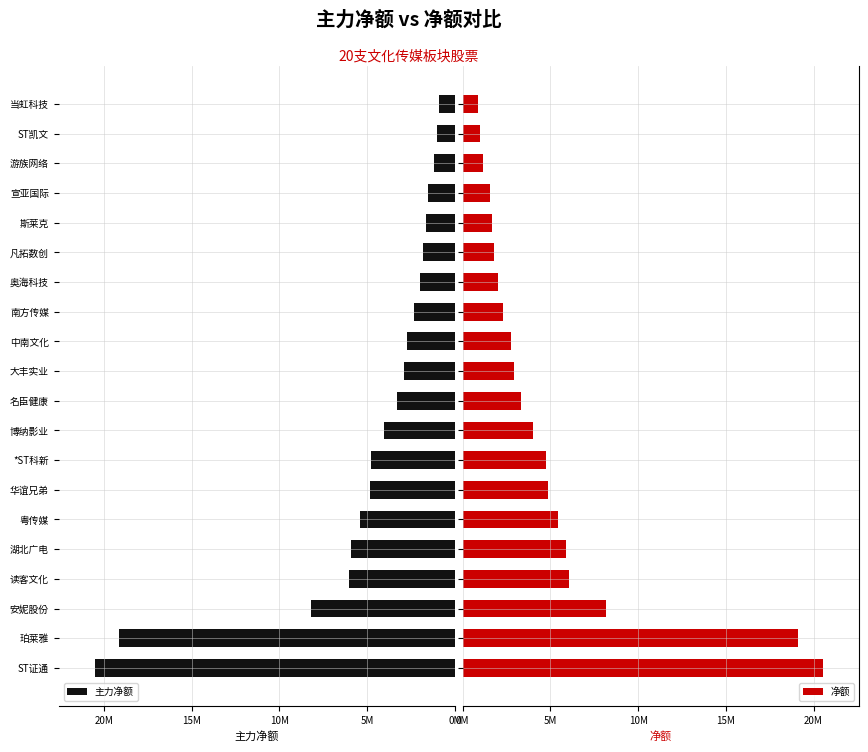

Reading right to left, transcribe all the data shown in this chart.

主力净额: 881637	1005103	1179482	1537997	1647227	1791669	1988980	2304062	2742015	2921366	3298442	4009565	4771164	4843143	5429295	5916917	6041506	8186268	19132818	20523208
净额: 881637	1005103	1179482	1537997	1647227	1791669	1988980	2304062	2742015	2921366	3298442	4009565	4771164	4843143	5429295	5916917	6041506	8186268	19132818	20523208